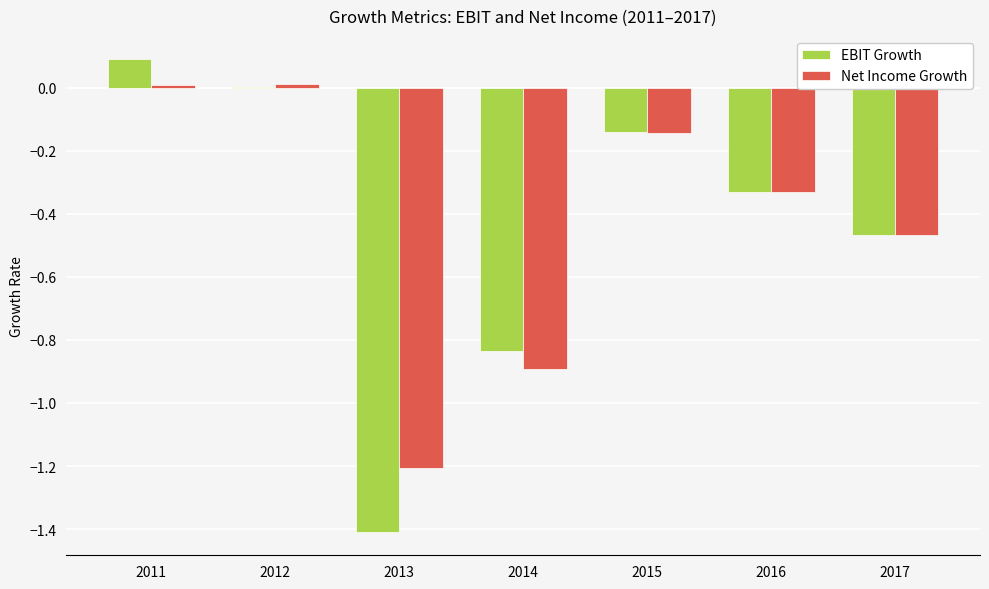

How many series are shown in this chart?

2